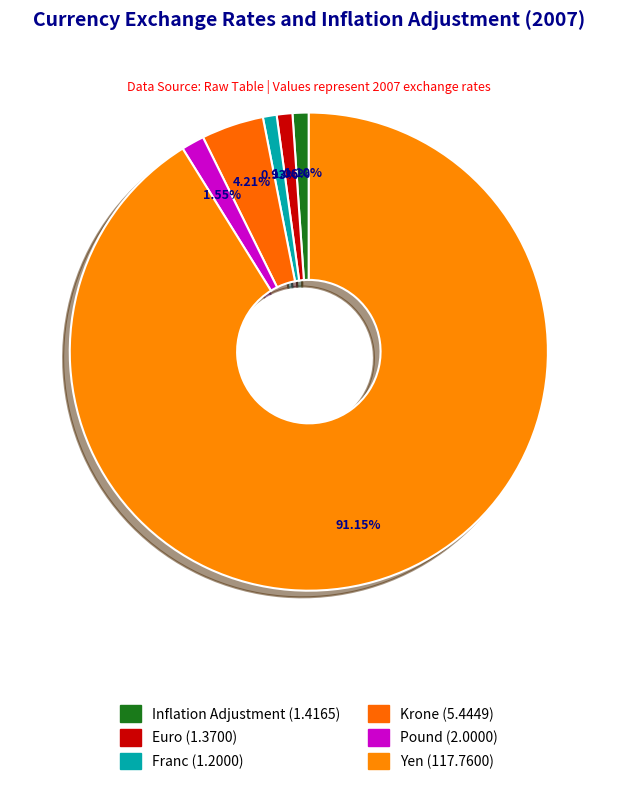

How much of the chart is everything except Euro?

98.9%